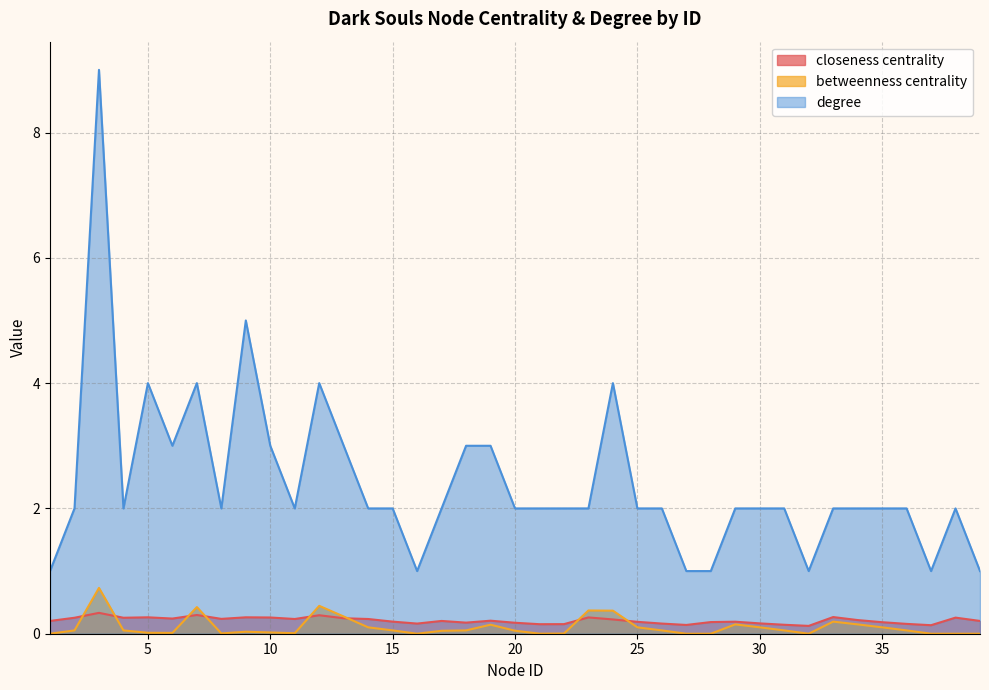

What is the difference between the second highest and second lowest values in the closeness centrality series?

0.2